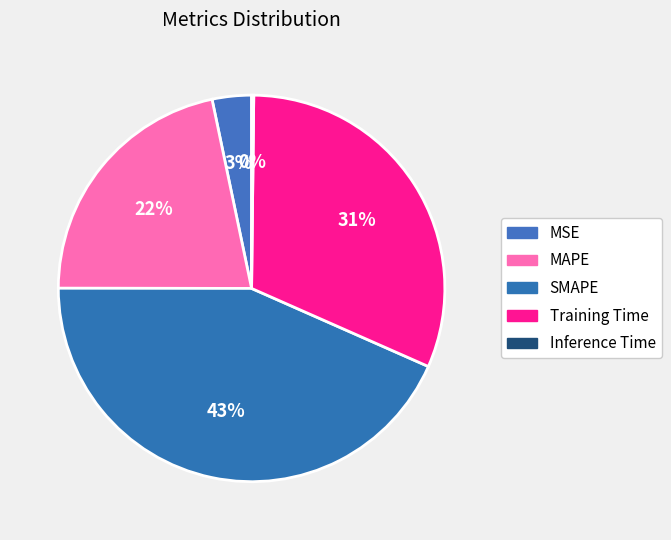

What percentage is the MAPE slice, to the nearest percent?

22%